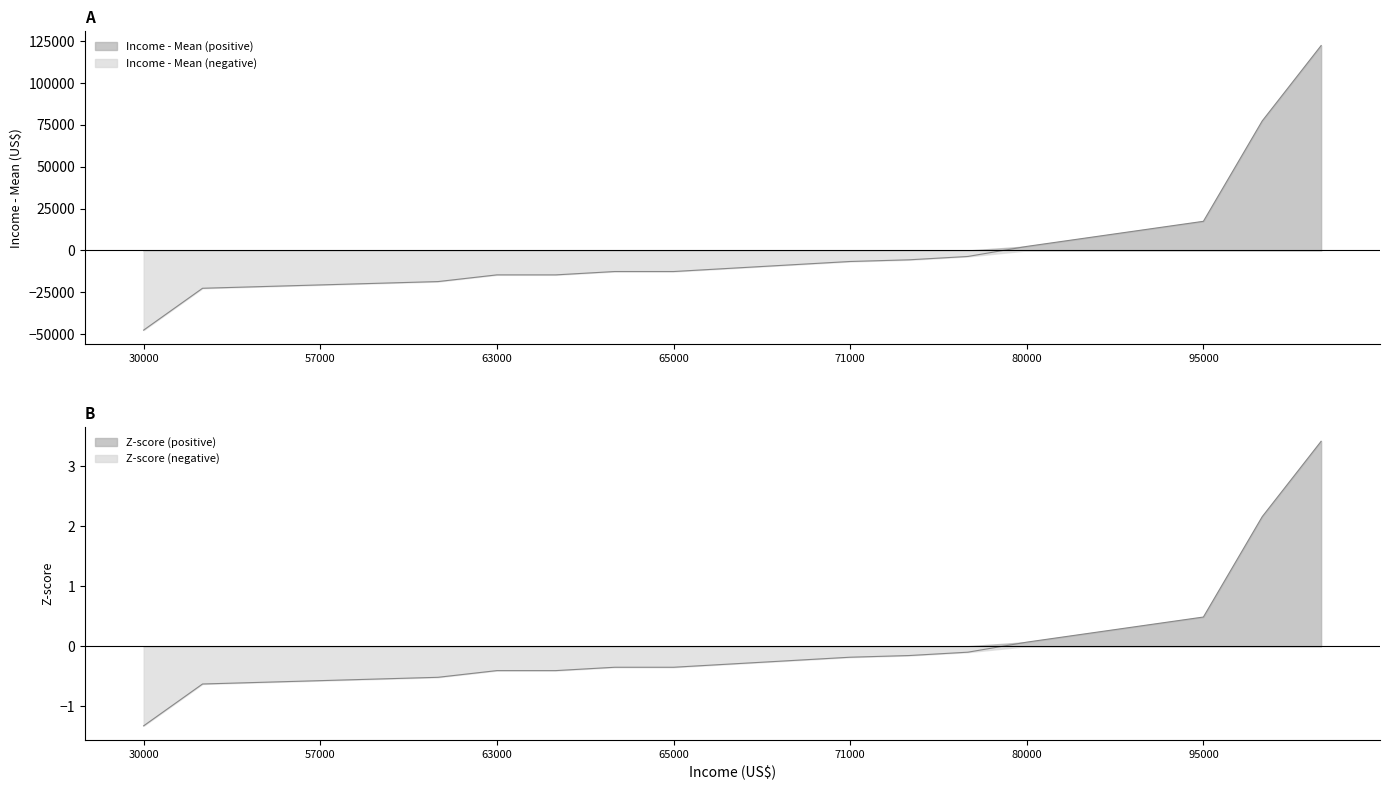

After their last crossing, which series has the higher values: Z-score or Income - Mean?

Income - Mean